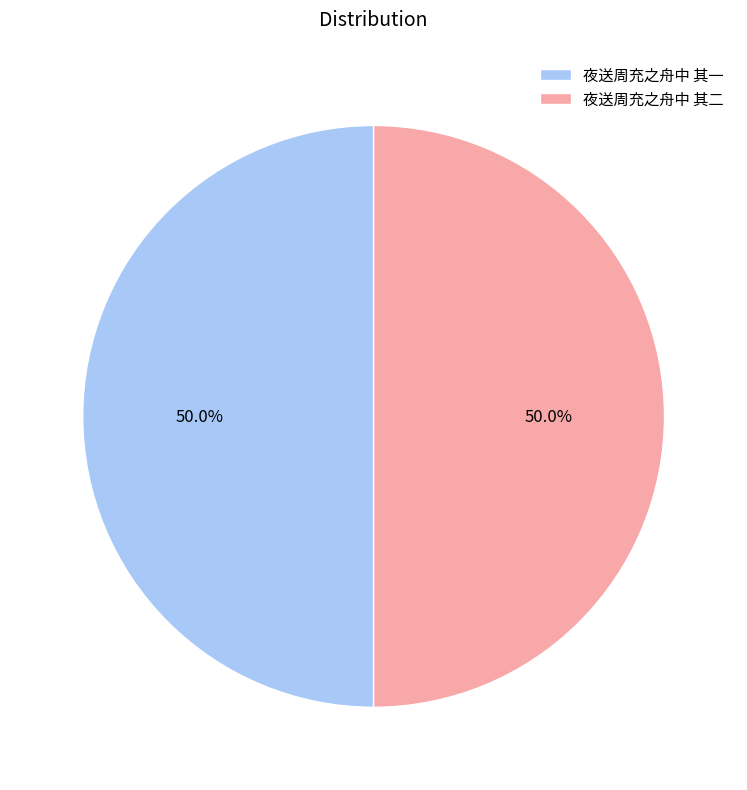

Do 夜送周充之舟中 其一 and 夜送周充之舟中 其二 together represent more than half of the pie?

Yes